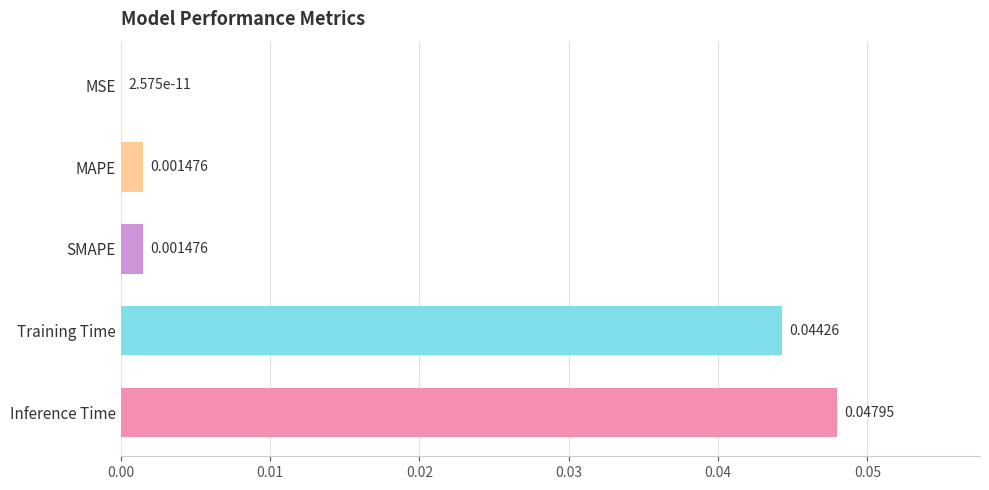

Between SMAPE and Inference Time, which is larger?

Inference Time